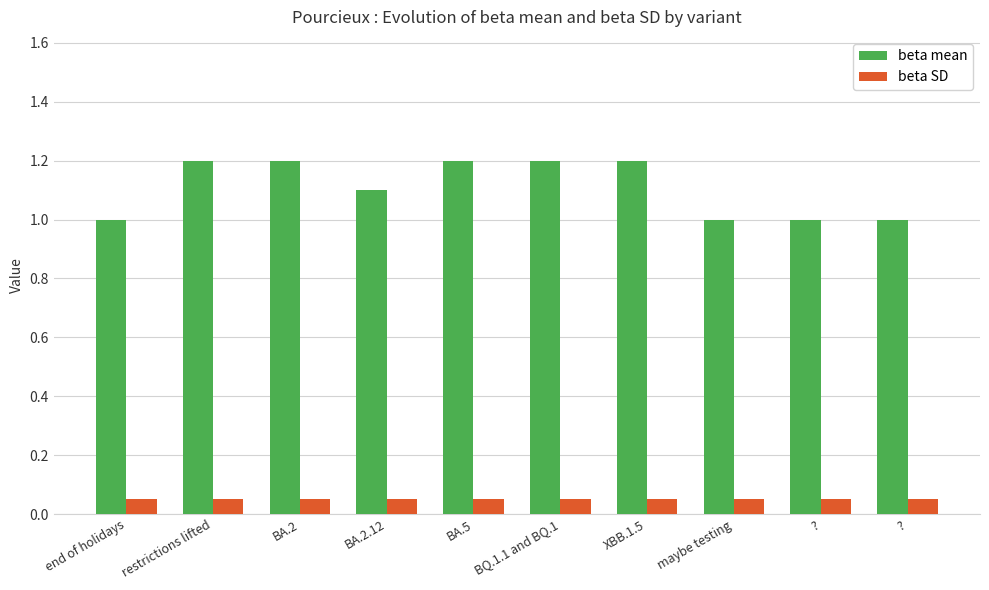

What is the label of the 4th bar from the right?

XBB.1.5